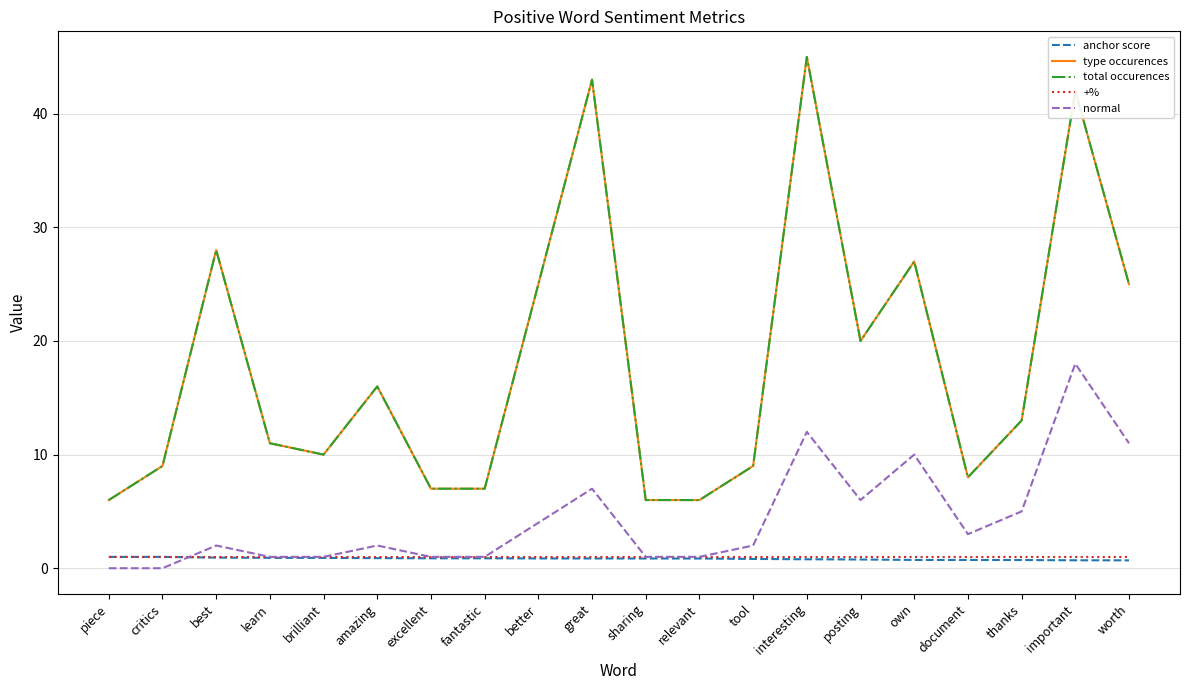

Does the chart display data point markers on the line(s)?

No